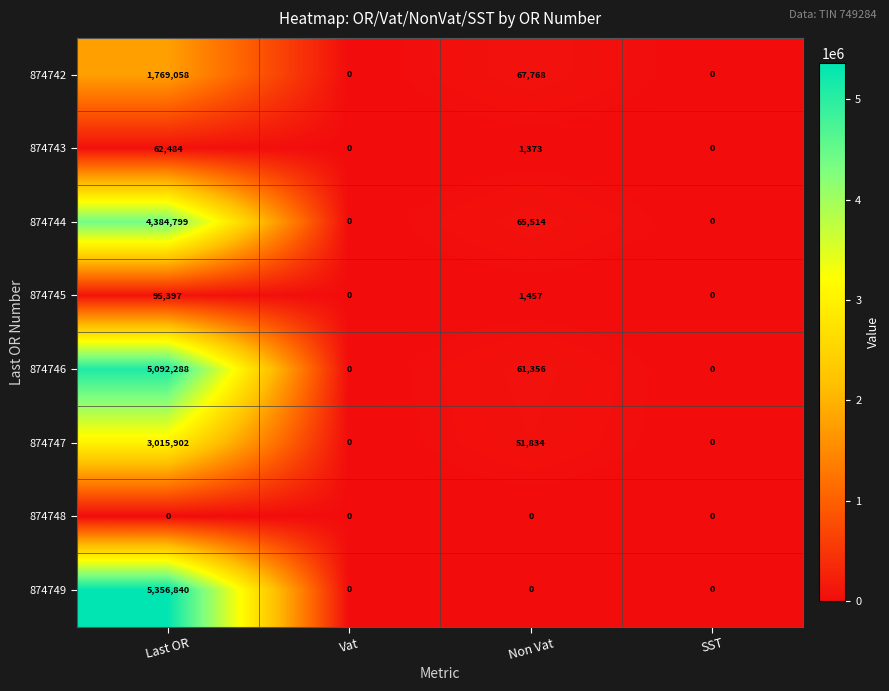

What is the difference between the 874744 values at SST and Last OR?

4384799